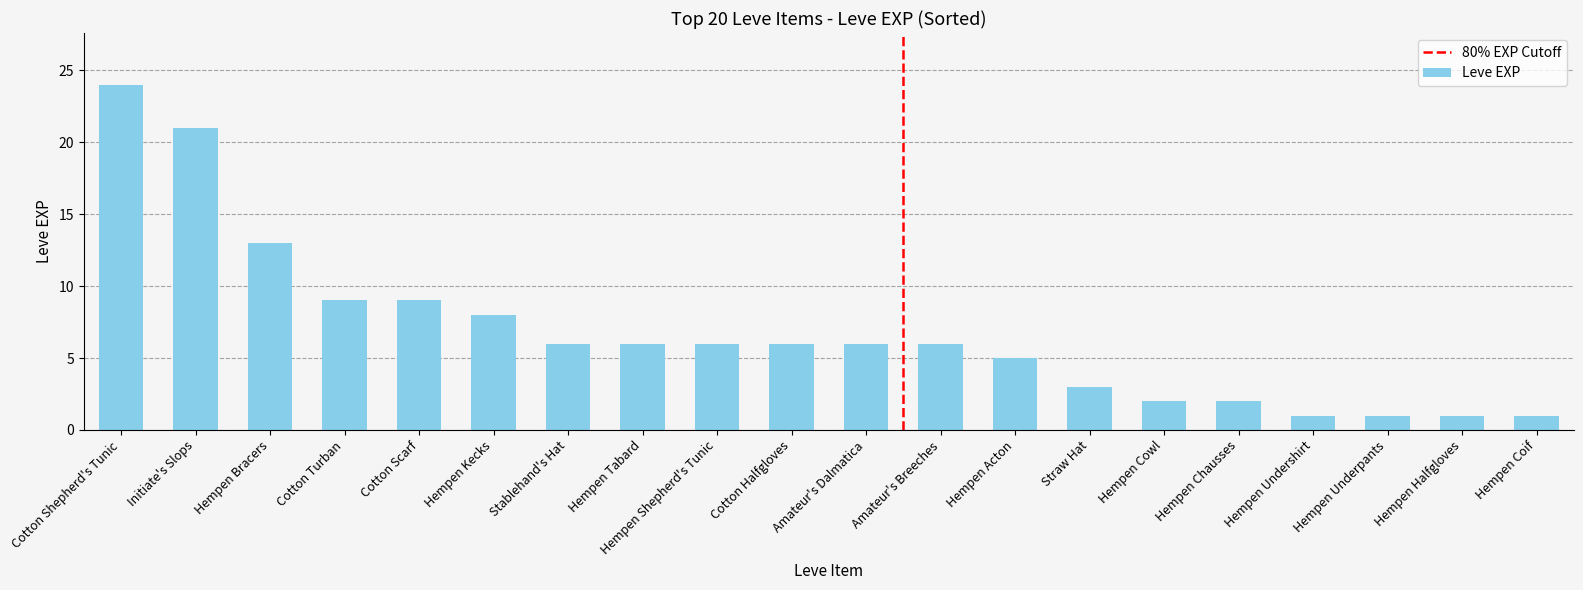

What is the sum of the values at Hempen Halfgloves and Cotton Turban?

10